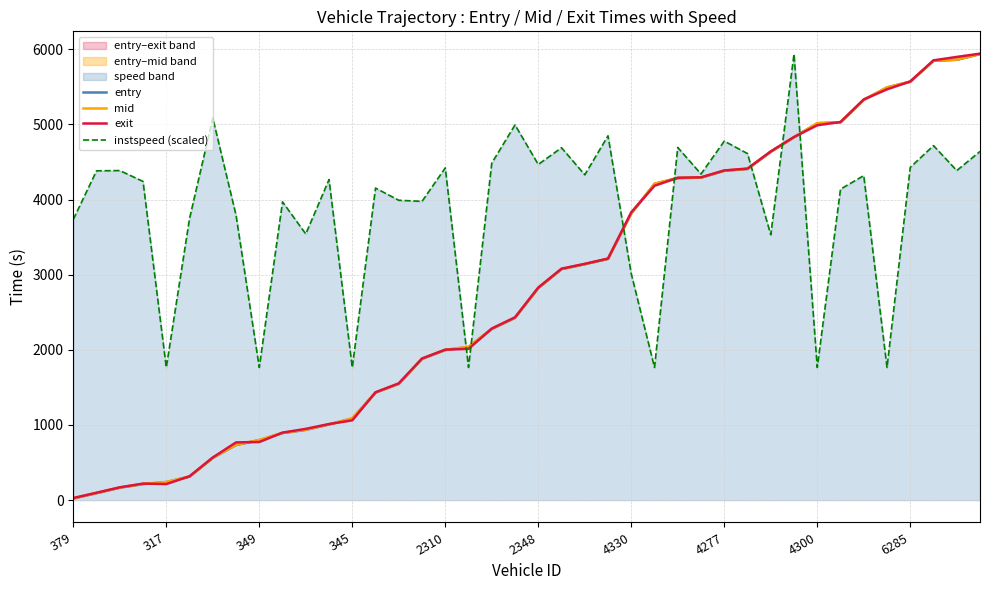

What is the value of the exit point at the 9th from the left?

774.0